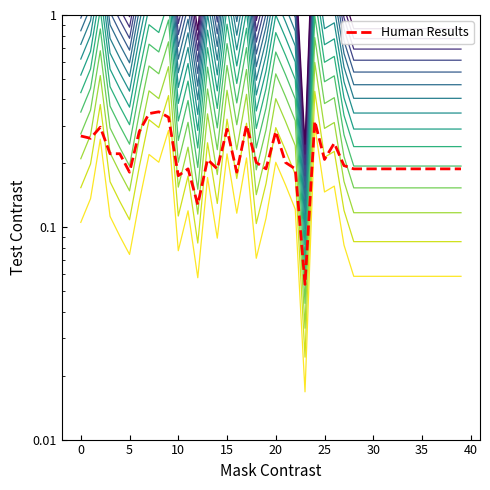

What is the value of the level_0 point at the 14th from the left?

0.2